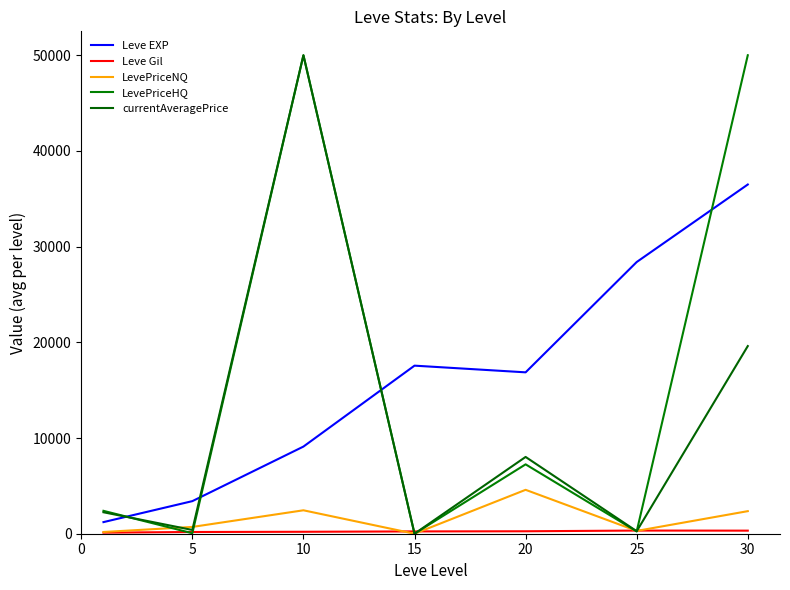

What is the maximum value for currentAveragePrice?

50000.0